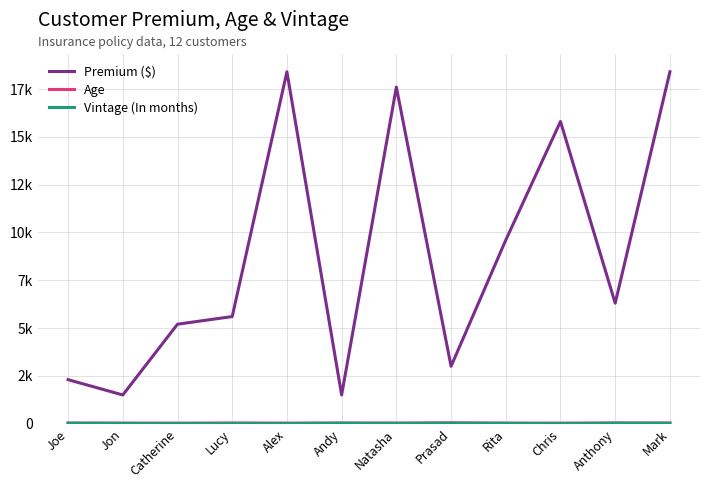

Does the chart display data point markers on the line(s)?

No